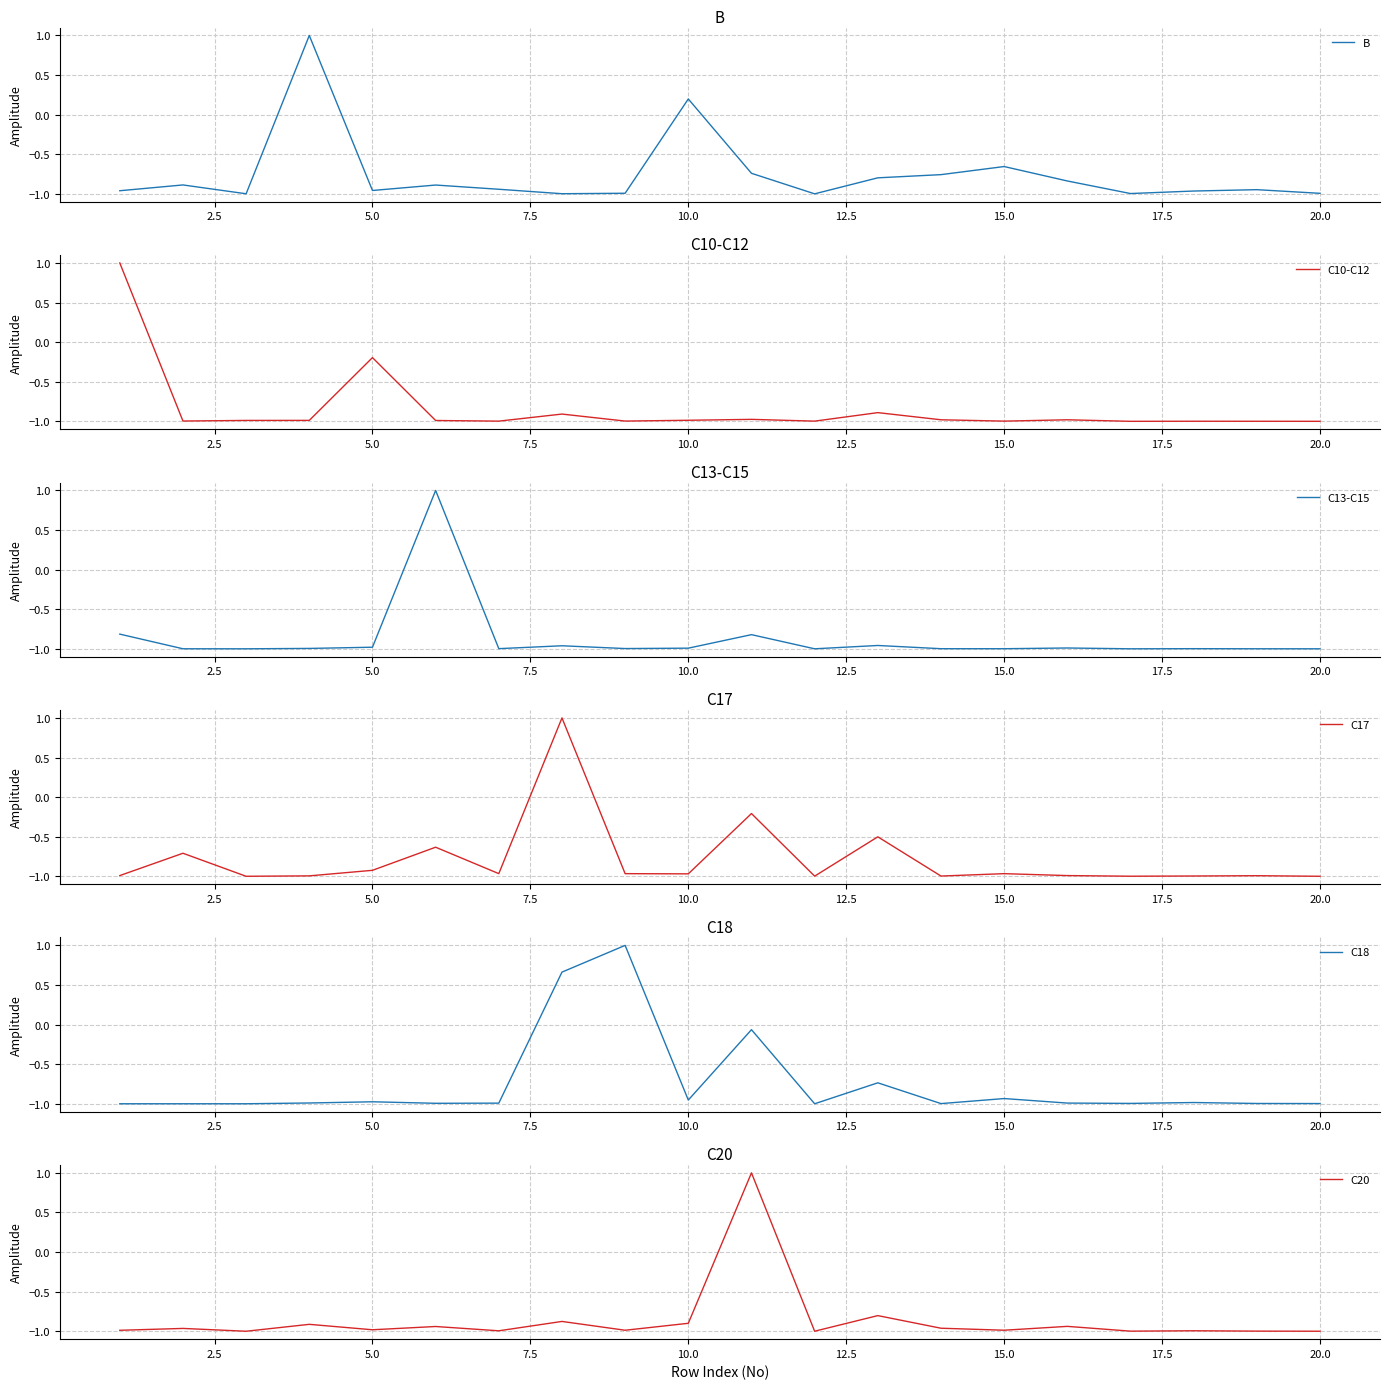

At which label is B closest to 0?

10.0